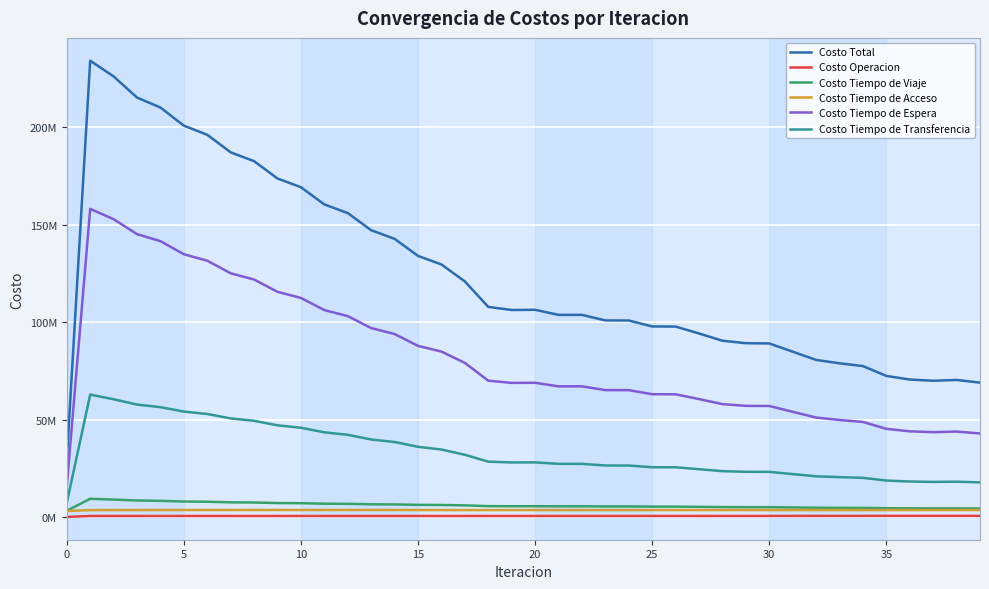

Reading left to right, what are all the values shown in this chart?

Costo Total: 29196370.3	234257610.9	226186828.2	215325156.9	210214067.8	200889213.7	196208659.5	187194073.6	182660059.1	173759573.0	169291670.9	160446831.2	156013586.9	147203210.1	142791314.6	134011856.5	129628359.2	120904881.0	107841975.9	106242713.0	106354827.5	103739998.5	103743770.4	100896022.0	100849593.5	97809749.0	97730872.1	94193720.9	90478314.4	89193266.9	89075477.2	84842656.2	80617226.1	78873673.7	77448633.7	72394280.1	70544472.2	69916301.8	70329654.1	68950528.8
Costo Operacion: 0.0	471422.5	473072.6	469228.4	469310.8	467672.8	469064.8	468190.6	469477.5	468474.4	469532.3	468322.5	469095.2	467653.3	468114.6	466443.3	466620.9	464787.6	471597.2	472266.8	473112.9	474677.5	475224.0	476472.5	476890.9	479244.3	479546.1	482650.4	486545.0	488437.1	488506.5	494288.3	501115.6	505349.6	508137.6	519315.0	524838.5	528679.8	527900.4	532825.3
Costo Tiempo de Viaje: 3186048.9	9303642.7	8897342.6	8431948.6	8244883.7	7906664.2	7780658.7	7490028.0	7390962.8	7124789.5	7040727.4	6790477.2	6715962.5	6478044.9	6411266.6	6187723.8	6131154.0	5932345.5	5527158.6	5486780.5	5493532.6	5452147.9	5457362.1	5379246.0	5382569.2	5288895.6	5291016.5	5175481.6	5057493.2	4994744.2	4994965.5	4858944.4	4727135.4	4657025.6	4612717.2	4459928.1	4395767.2	4365875.8	4370527.7	4321641.1
Costo Tiempo de Acceso: 3000349.1	3506234.1	3516883.7	3525000.3	3542079.9	3546187.9	3558935.1	3558188.7	3567902.6	3563117.1	3569907.8	3561101.4	3565020.7	3552136.7	3553181.7	3536087.0	3534210.7	3512736.0	3509770.1	3512021.5	3515920.1	3518406.8	3521128.5	3519893.2	3522329.9	3523596.6	3525768.5	3525150.4	3524592.6	3523417.8	3525085.8	3521979.8	3519527.5	3517482.5	3515399.7	3515606.7	3519188.1	3520594.8	3521182.6	3522801.5
Costo Tiempo de Espera: 15816890.3	158168903.3	152888494.8	145203410.6	141602620.8	134882152.3	131556480.0	125097590.1	121888016.9	115567455.8	112426145.2	106200218.9	103107249.8	96956190.2	93902342.0	87817147.0	84904024.9	79084451.6	69957709.1	68807869.4	68876157.9	67041720.7	67047714.0	65112779.0	65083318.6	63008541.5	62955708.4	60509740.4	57922794.0	57023673.8	56943838.2	53982680.4	51022877.1	49767877.5	48757124.8	45226268.1	43935617.9	43522523.0	43822228.1	42851879.9
Costo Tiempo de Transferencia: 7193081.9	62807408.3	60411034.4	57695569.0	56355172.6	54086536.5	52843520.9	50580076.2	49343699.2	47035736.3	45785358.2	43426711.2	42156258.7	39749185.0	38456409.7	36004455.4	34592348.8	31910560.3	28375740.9	27963774.9	27996103.9	27253045.6	27242341.8	26407631.2	26384485.0	25509470.9	25478832.7	24500698.1	23486889.6	23162994.1	23123081.2	21984763.3	20846570.5	20425938.4	20055254.4	18673162.2	18169060.4	17978628.5	18087815.3	17721380.8